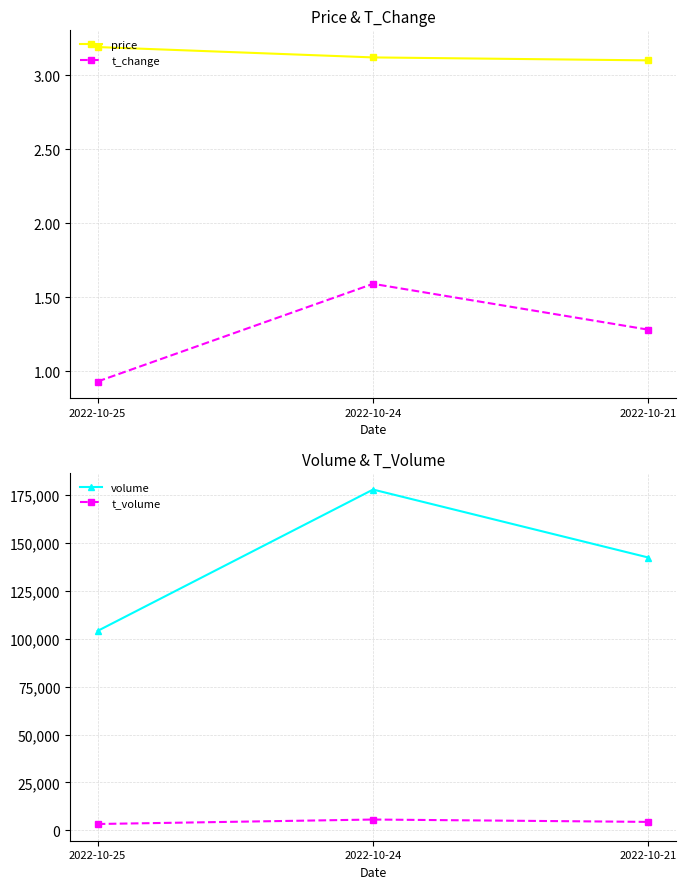

Which series has the largest total across all categories?

volume